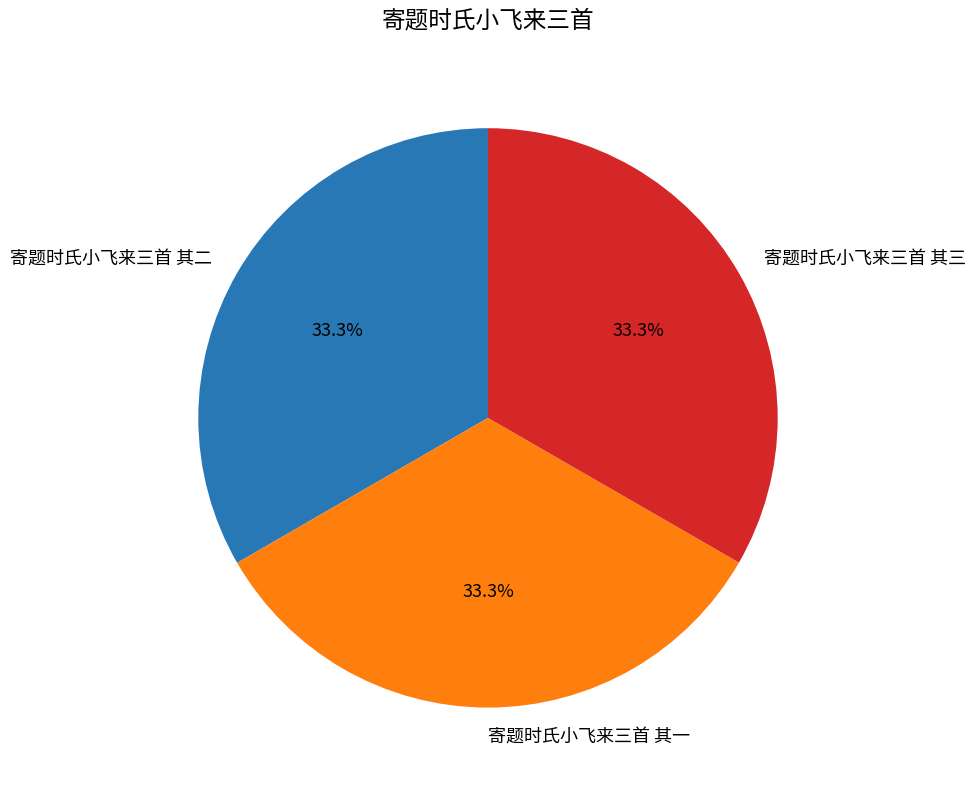

What percentage is the 寄题时氏小飞来三首 其三 slice, to the nearest percent?

33%